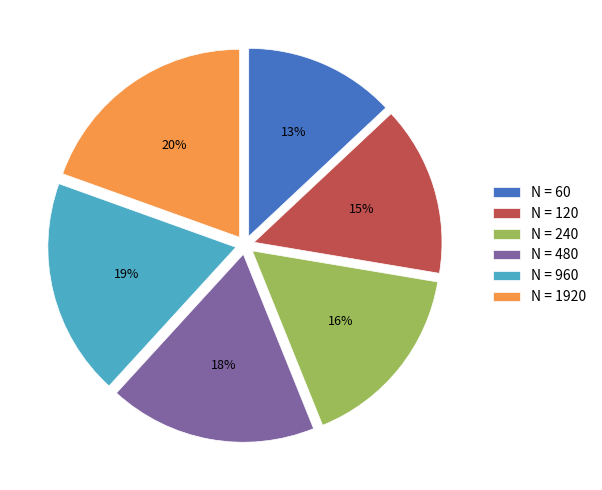

Count the number of slices in the pie.

6